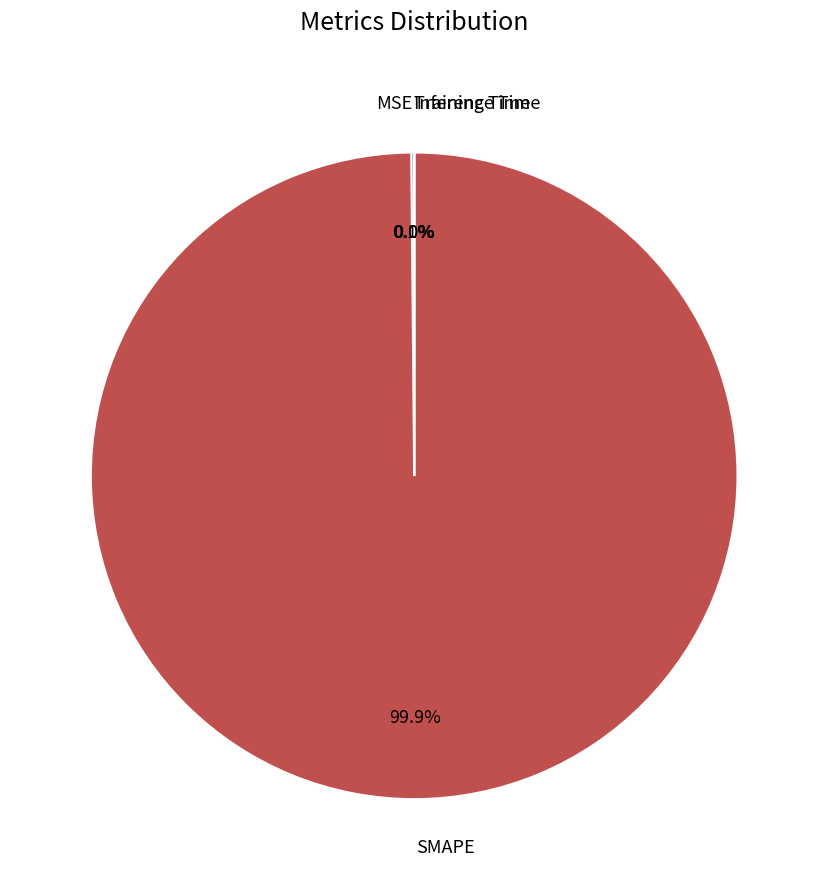

Does any single category account for the majority?

Yes